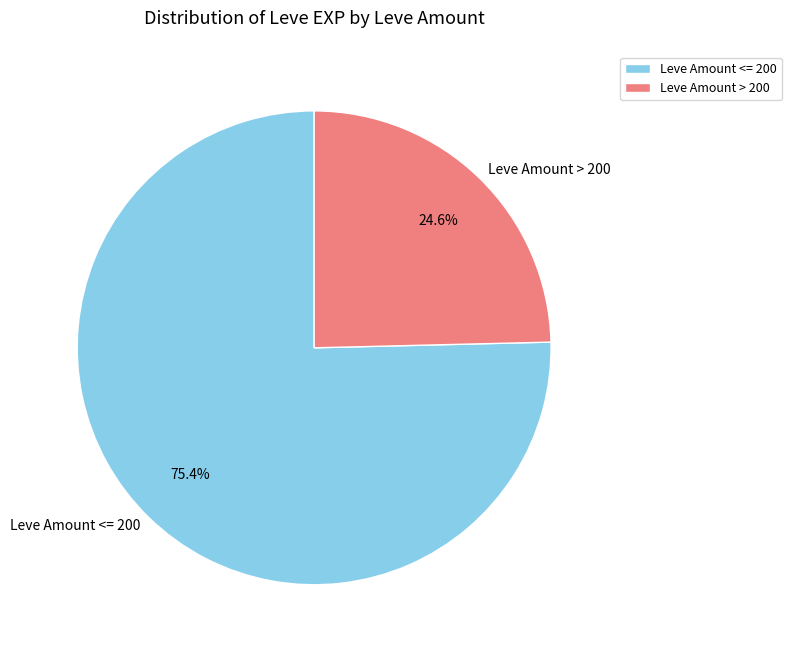

What is the smallest slice in the pie chart?

Leve Amount > 200